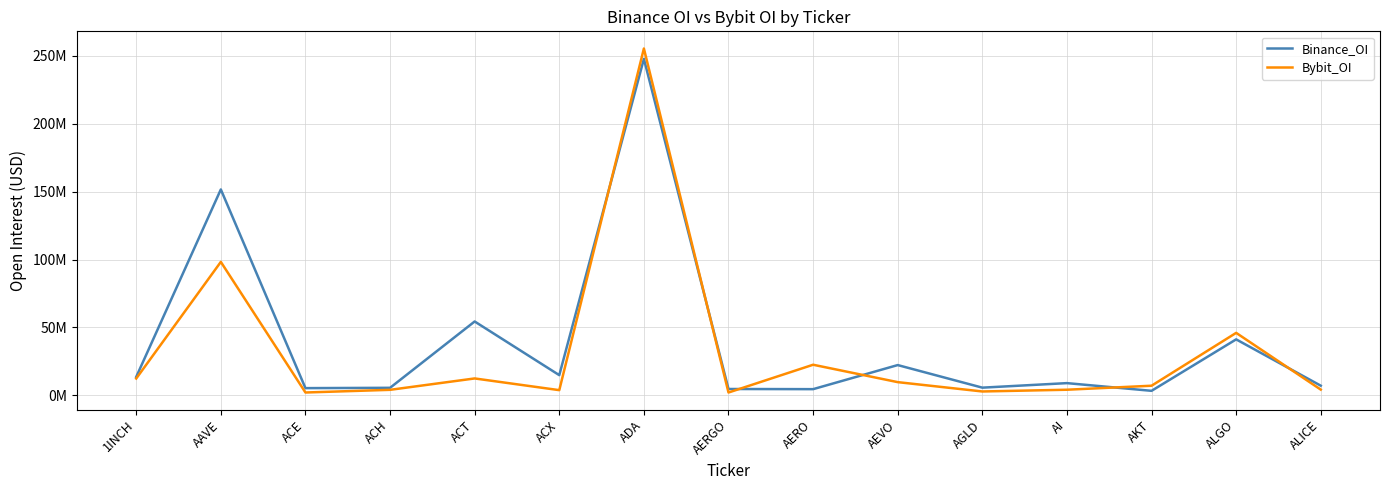

Which label corresponds to the smallest value in the chart?

AERGO